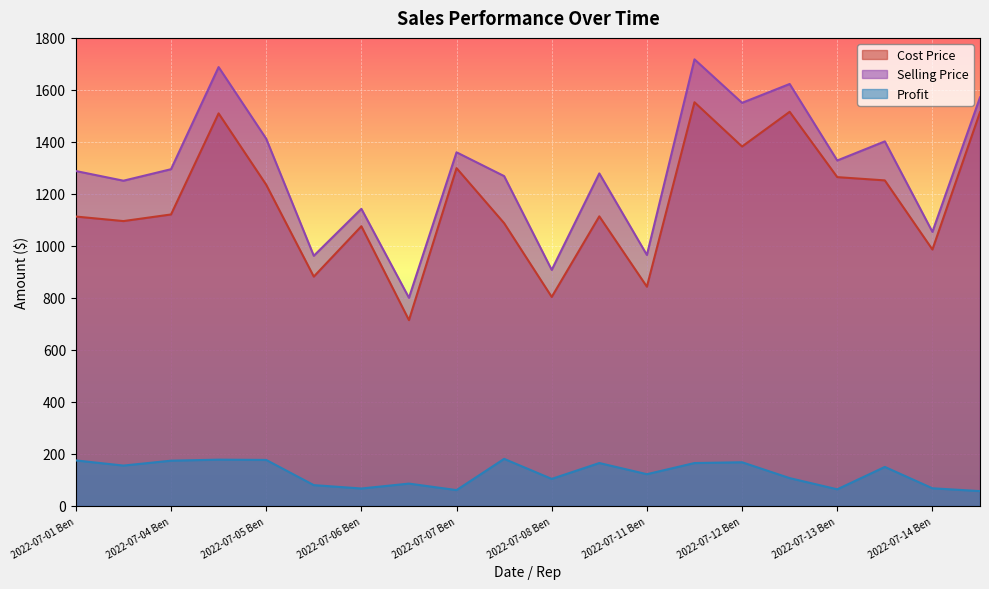

Does the chart display data point markers on the line(s)?

No